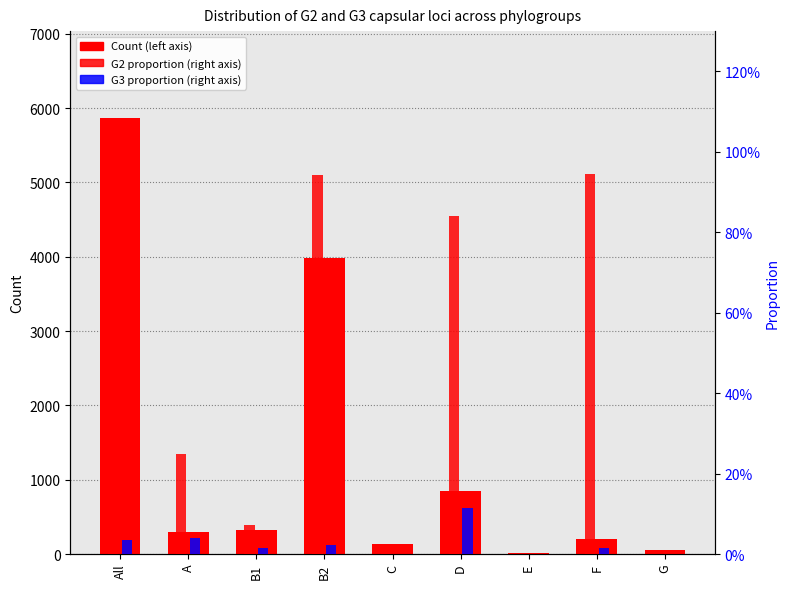

How many positive values does the G3 proportion series have?

6